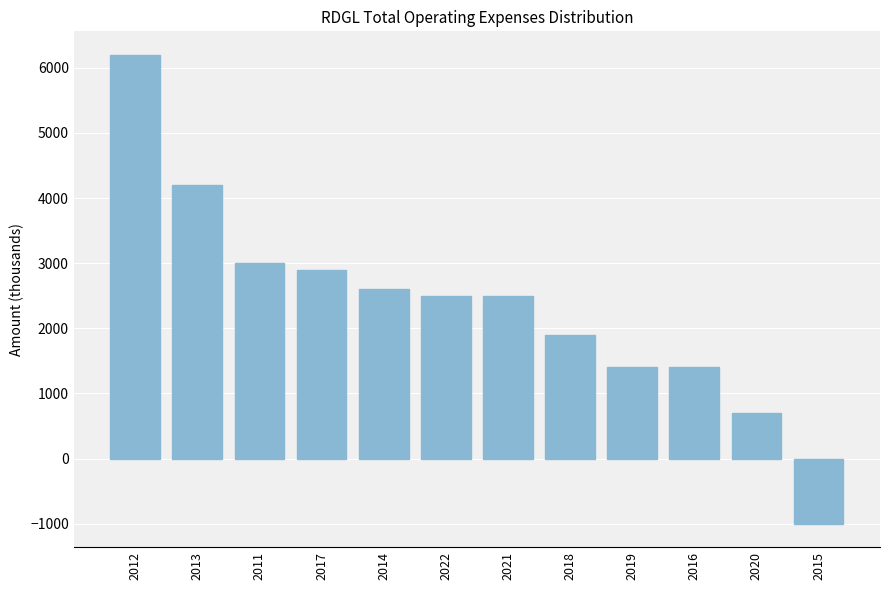

Which label corresponds to the largest value in the chart?

2012